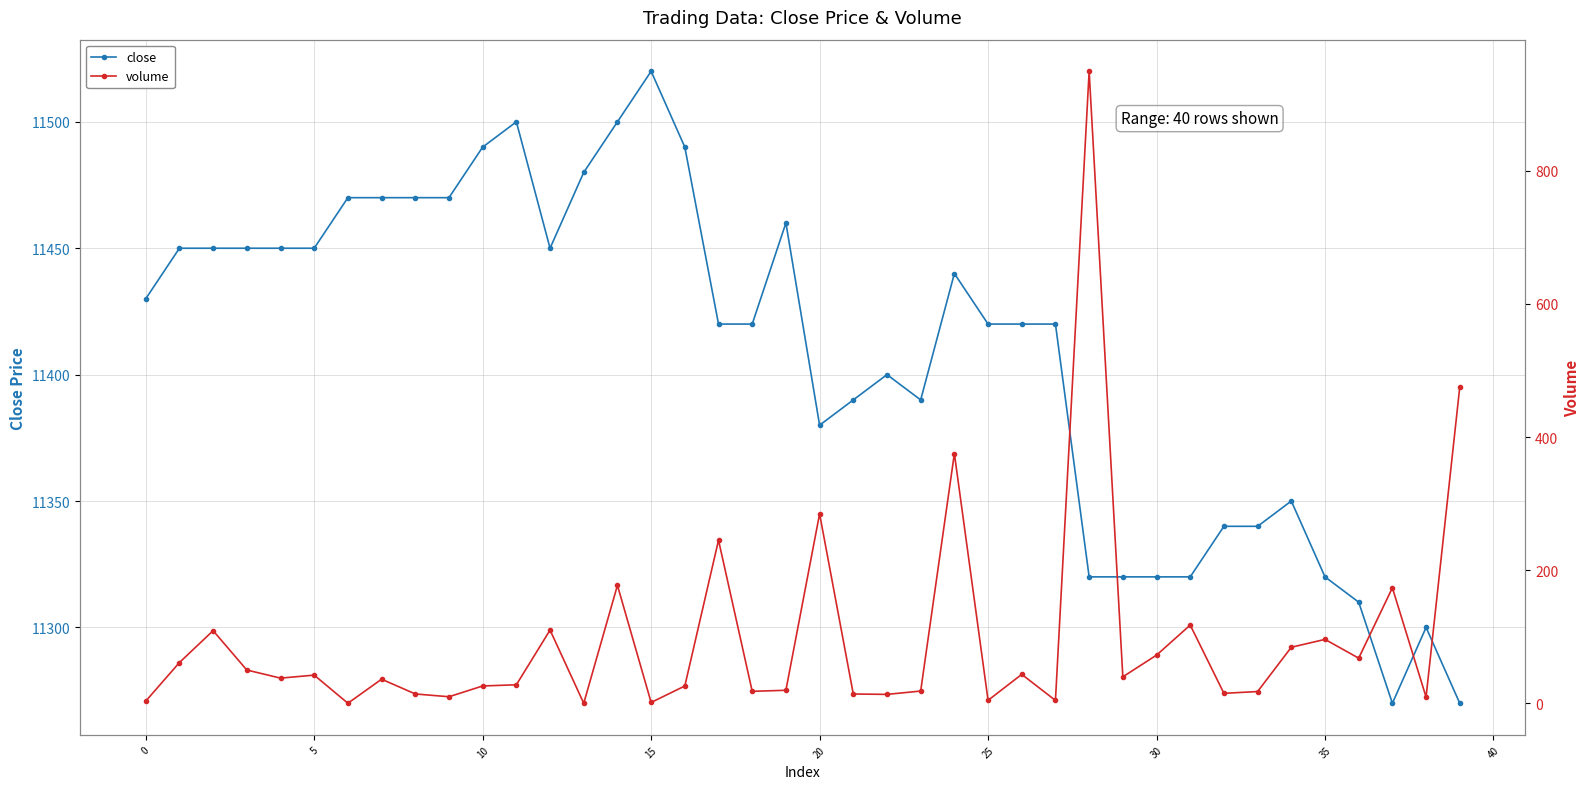

Reading left to right, list all the values displayed in this chart.

close: 11430.0	11450.0	11450.0	11450.0	11450.0	11450.0	11470.0	11470.0	11470.0	11470.0	11490.0	11500.0	11450.0	11480.0	11500.0	11520.0	11490.0	11420.0	11420.0	11460.0	11380.0	11390.0	11400.0	11390.0	11440.0	11420.0	11420.0	11420.0	11320.0	11320.0	11320.0	11320.0	11340.0	11340.0	11350.0	11320.0	11310.0	11270.0	11300.0	11270.0
volume: 3.3	61.2	109.1	50.0	37.8	42.3	0.1	36.2	14.0	9.9	26.0	27.8	110.0	0.1	177.2	1.3	26.0	245.0	18.0	19.6	284.6	14.0	13.4	18.4	375.1	4.5	43.5	4.3	949.4	39.8	72.4	117.5	15.0	17.7	84.2	96.0	67.8	173.5	9.4	475.2